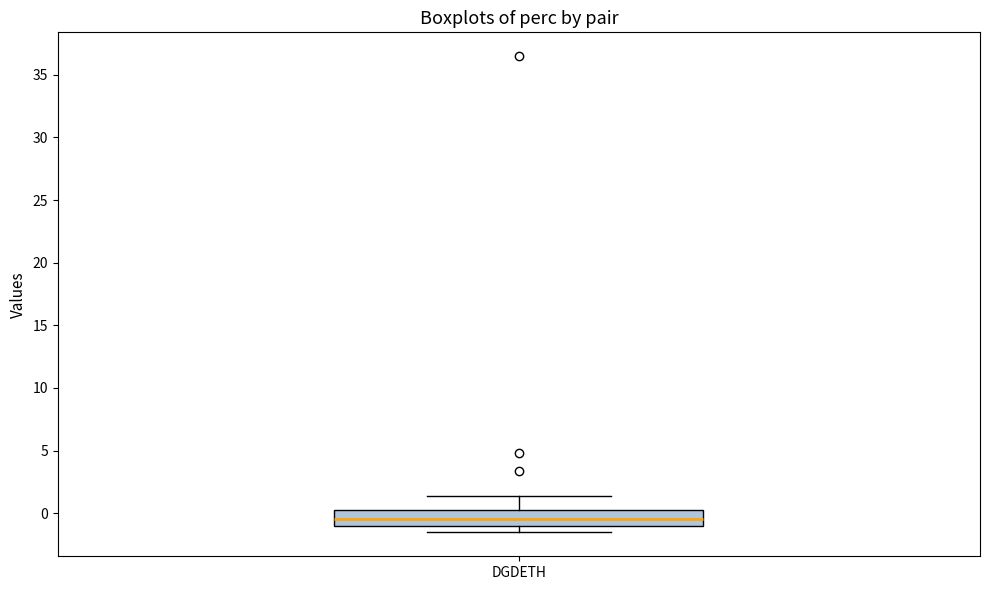

Read this box plot against the y-axis: the position of the median line, the range covered by the box, and the ends of both whiskers. The values are not printed on the chart, so give them approximately, as read against the axis.

median -0.5, box -1.0 to 0.0, whiskers -1.5 to 1.5